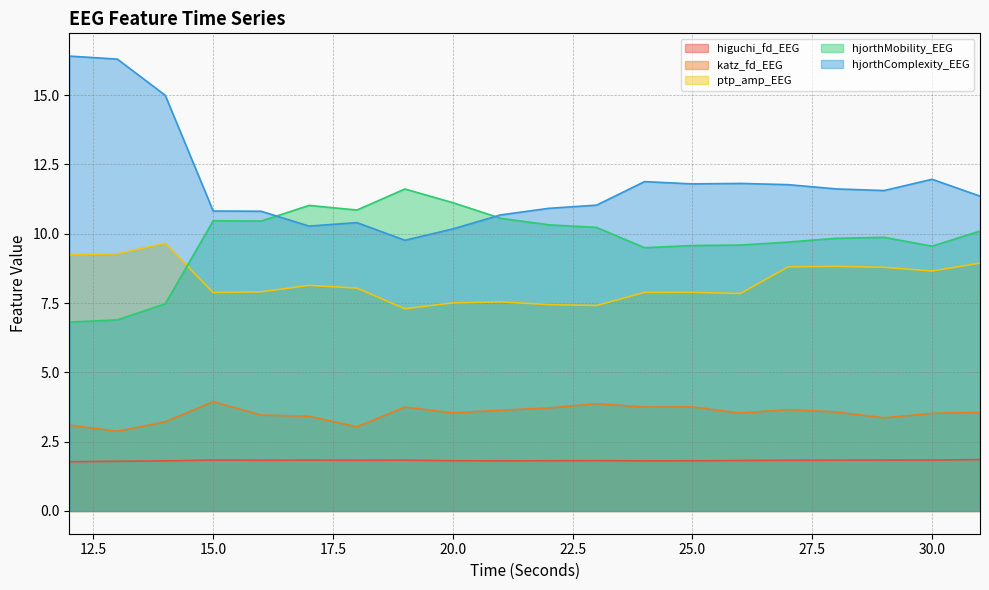

Reading left to right, list all the values displayed in this chart.

higuchi_fd_EEG: 12=1.8	13=1.8	14=1.8	15=1.8	16=1.8	17=1.8	18=1.8	19=1.8	20=1.8	21=1.8	22=1.8	23=1.8	24=1.8	25=1.8	26=1.8	27=1.8	28=1.8	29=1.8	30=1.8	31=1.9
katz_fd_EEG: 12=3.1	13=2.9	14=3.2	15=3.9	16=3.5	17=3.4	18=3.0	19=3.7	20=3.5	21=3.6	22=3.7	23=3.9	24=3.7	25=3.8	26=3.5	27=3.7	28=3.6	29=3.4	30=3.5	31=3.6
ptp_amp_EEG: 12=9.2	13=9.3	14=9.7	15=7.9	16=7.9	17=8.1	18=8.0	19=7.3	20=7.5	21=7.5	22=7.4	23=7.4	24=7.9	25=7.9	26=7.8	27=8.8	28=8.8	29=8.8	30=8.7	31=8.9
hjorthMobility_EEG: 12=6.8	13=6.9	14=7.5	15=10.5	16=10.5	17=11.0	18=10.9	19=11.6	20=11.1	21=10.6	22=10.3	23=10.2	24=9.5	25=9.6	26=9.6	27=9.7	28=9.8	29=9.9	30=9.6	31=10.1
hjorthComplexity_EEG: 12=16.4	13=16.3	14=15.0	15=10.8	16=10.8	17=10.3	18=10.4	19=9.8	20=10.2	21=10.7	22=10.9	23=11.0	24=11.9	25=11.8	26=11.8	27=11.8	28=11.6	29=11.6	30=12.0	31=11.4